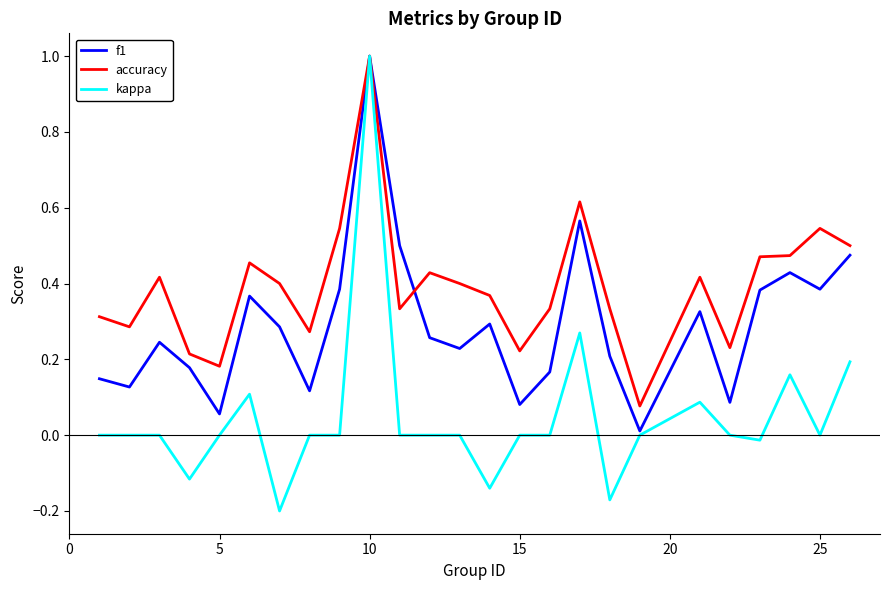

What is the maximum value shown in the chart?

1.0